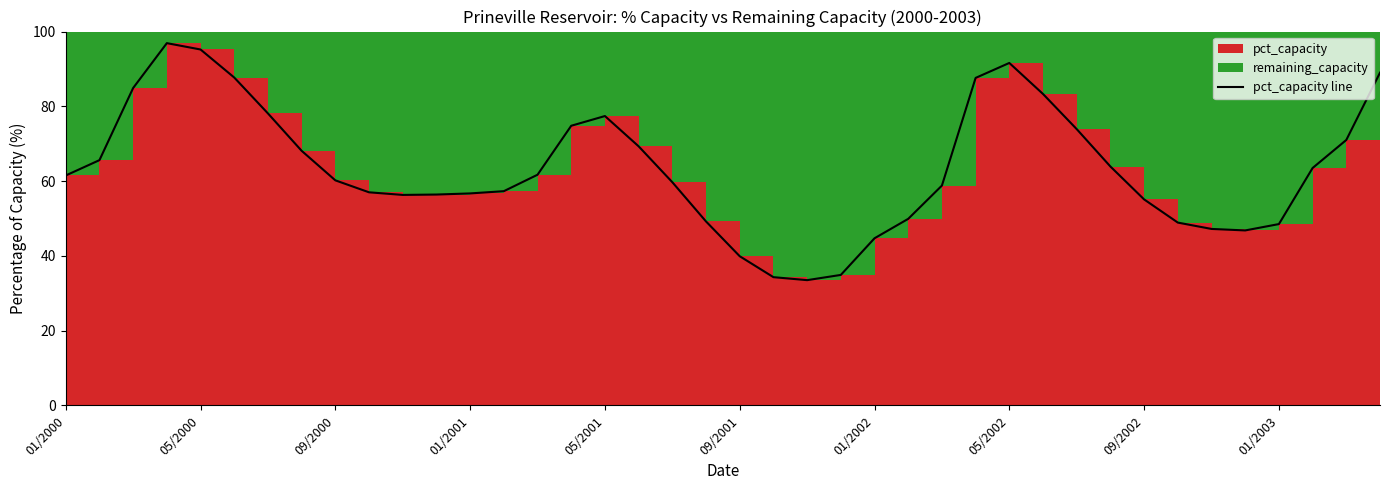

Where does the data first go above 61?

01/2000